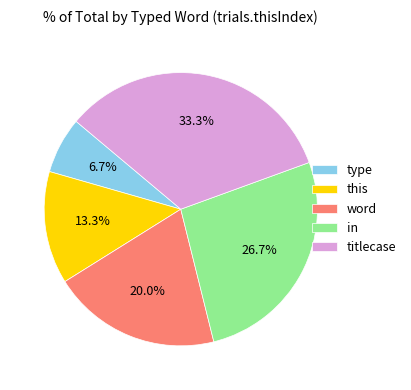

What is the largest slice in the pie chart?

titlecase